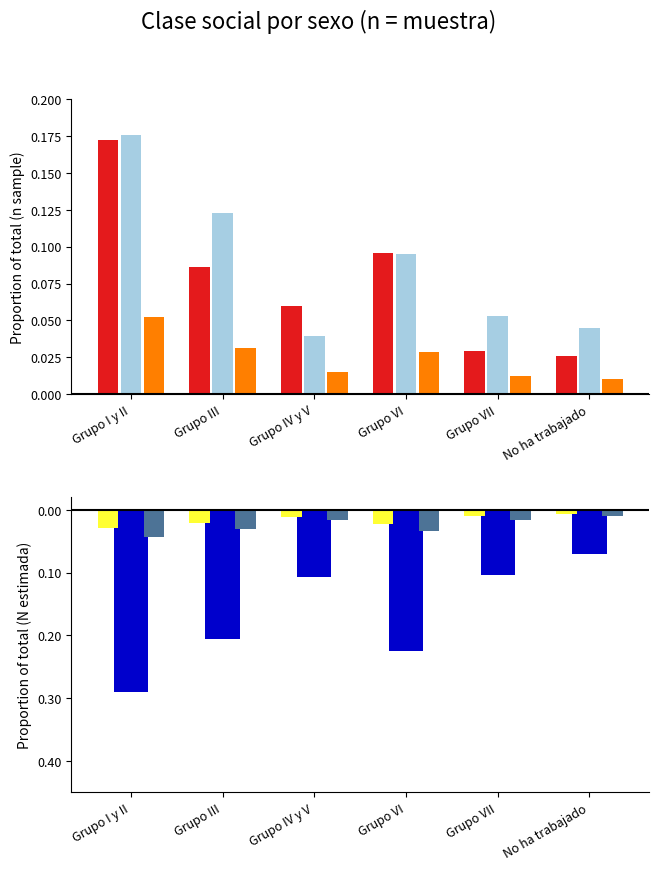

How many groups of bars are there?

6